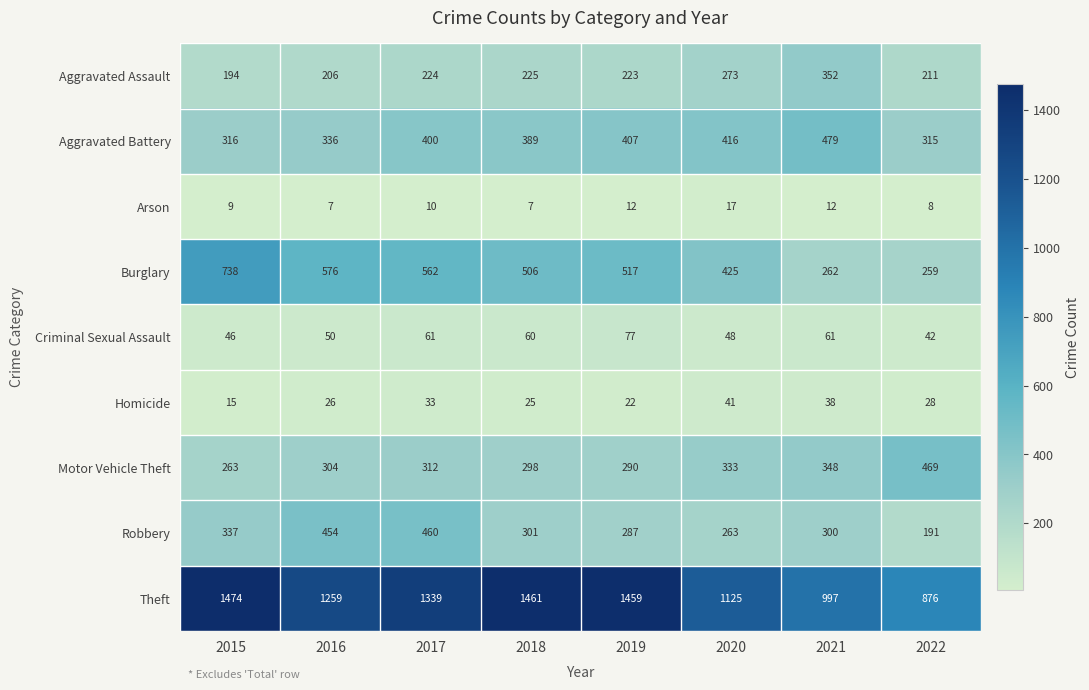

The value of Theft at 2016 is 1259. True or false?

True